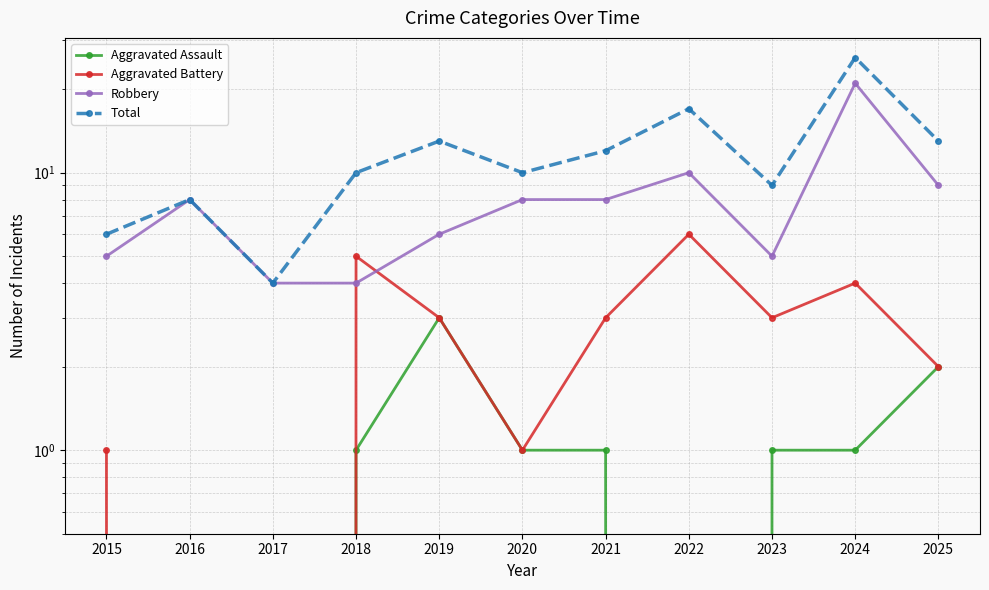

True or false: Aggravated Assault has more than 1 points higher than both neighbors.

False